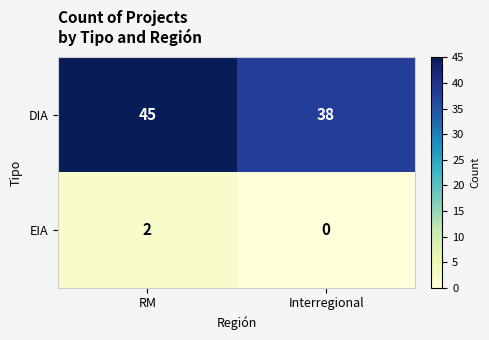

Between RM and Interregional, which series saw the biggest shift?

DIA